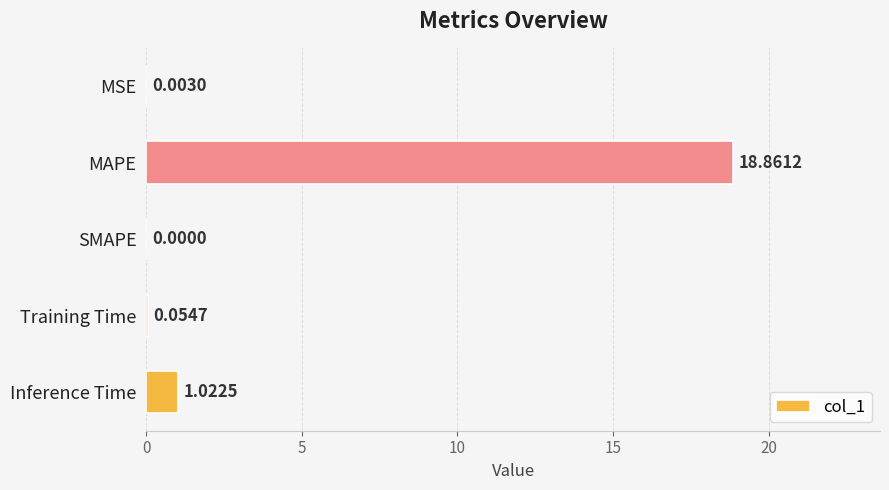

How many categories are shown in the chart?

5